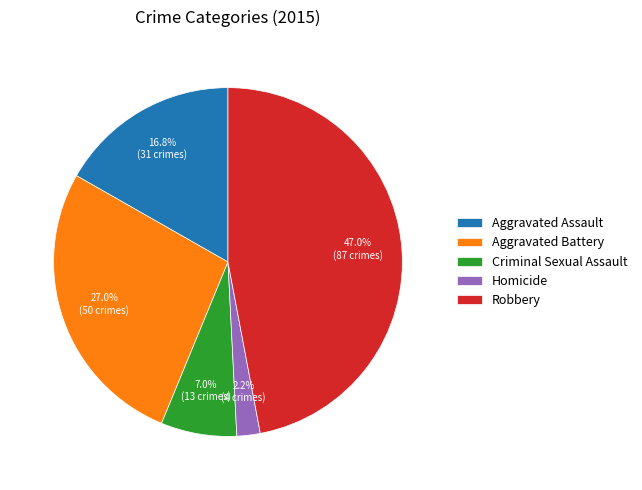

Count the number of slices in the pie.

5